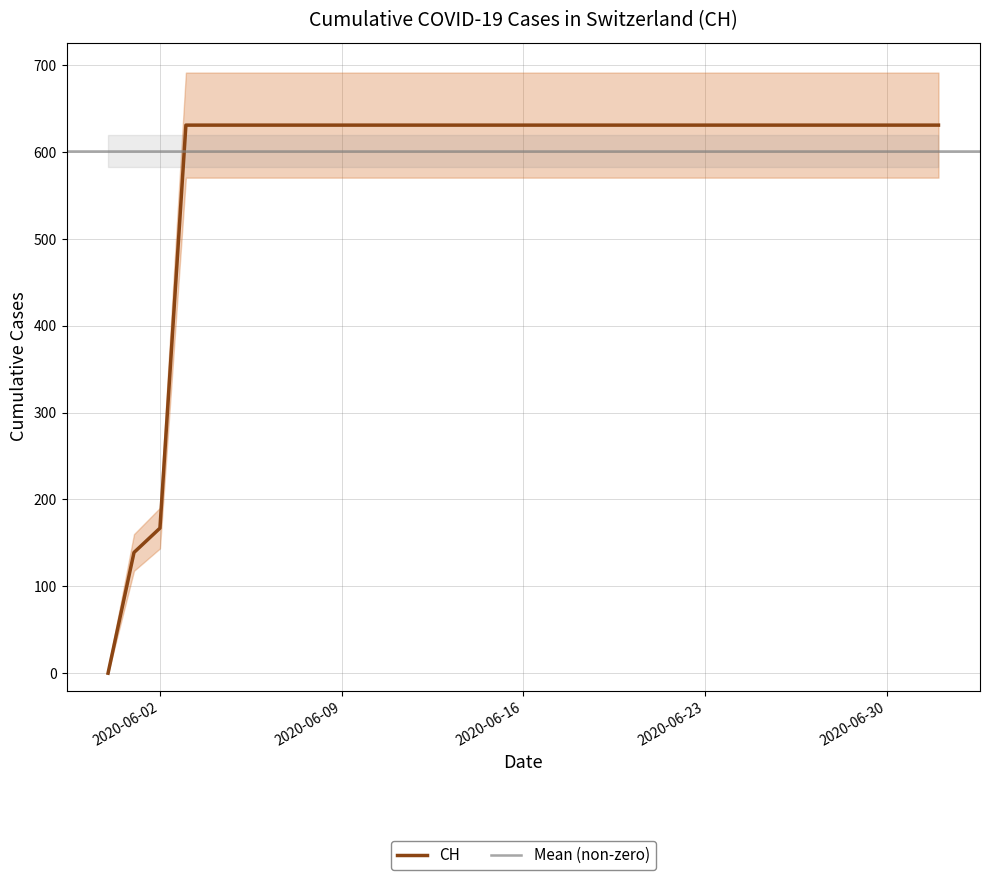

Reading left to right, list all the values displayed in this chart.

2020-05-31=0	2020-06-01=139	2020-06-02=167	2020-06-03=631	2020-06-04=631	2020-06-05=631	2020-06-06=631	2020-06-07=631	2020-06-08=631	2020-06-09=631	2020-06-10=631	2020-06-11=631	2020-06-12=631	2020-06-13=631	2020-06-14=631	2020-06-15=631	2020-06-16=631	2020-06-17=631	2020-06-18=631	2020-06-19=631	2020-06-20=631	2020-06-21=631	2020-06-22=631	2020-06-23=631	2020-06-24=631	2020-06-25=631	2020-06-26=631	2020-06-27=631	2020-06-28=631	2020-06-29=631	2020-06-30=631	2020-07-01=631	2020-07-02=631